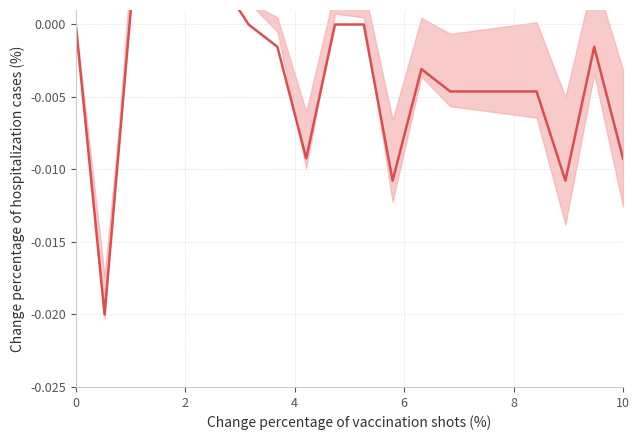

How many lines are shown in the chart?

1